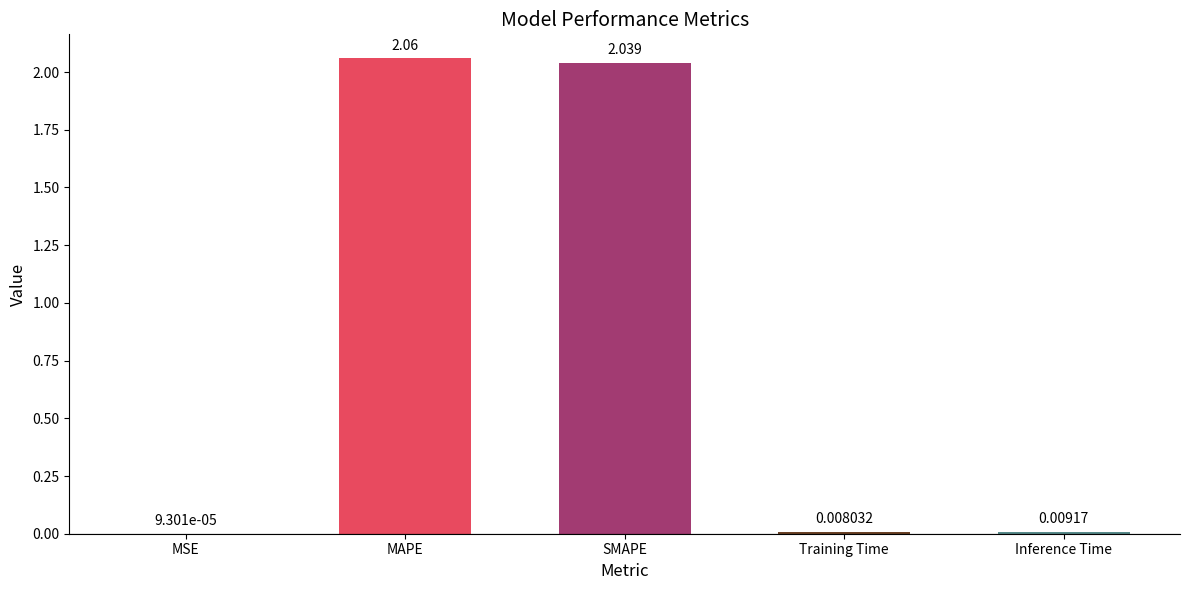

Which label corresponds to the largest value in the chart?

MAPE